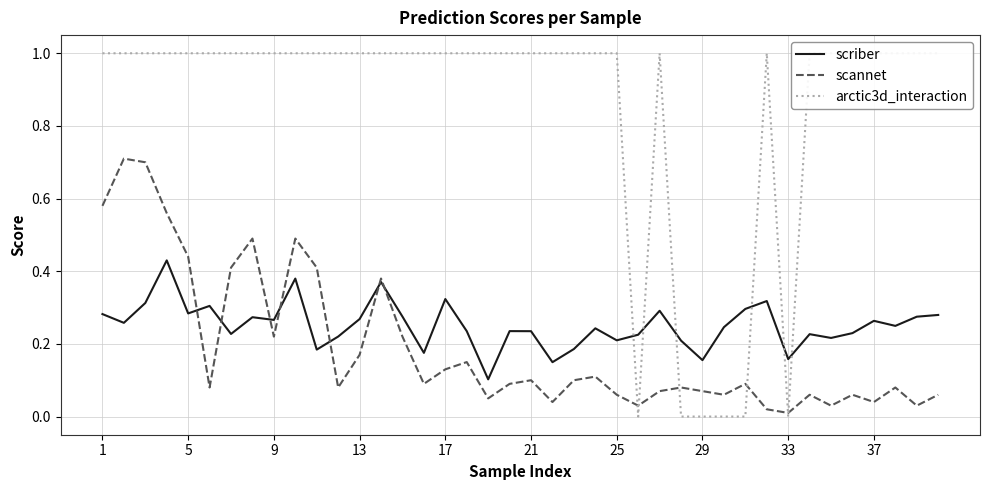

Is the value of scannet at 17 greater than the value of arctic3d_interaction at 25?

No